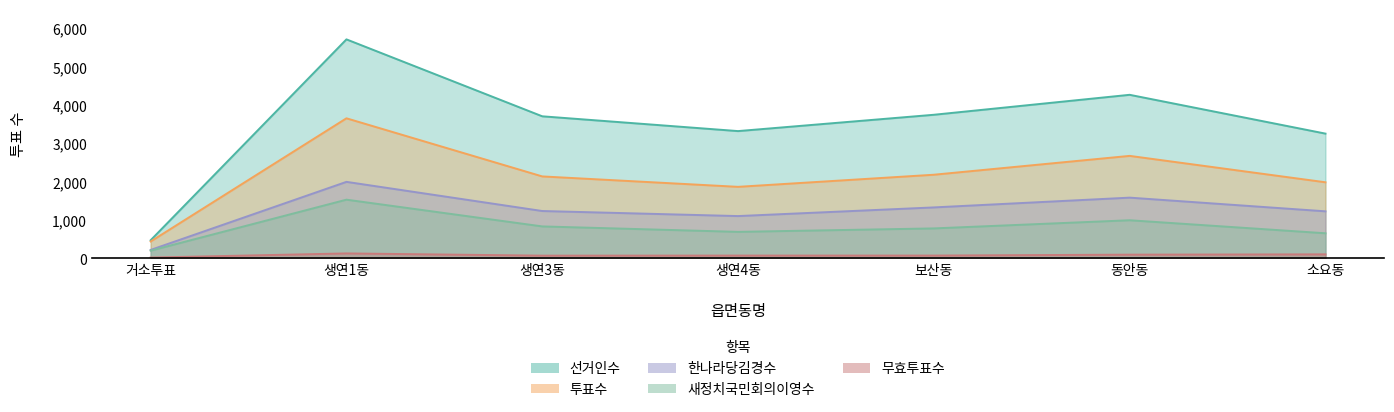

True or false: 무효투표수 and 한나라당김경수 cross at least once.

False